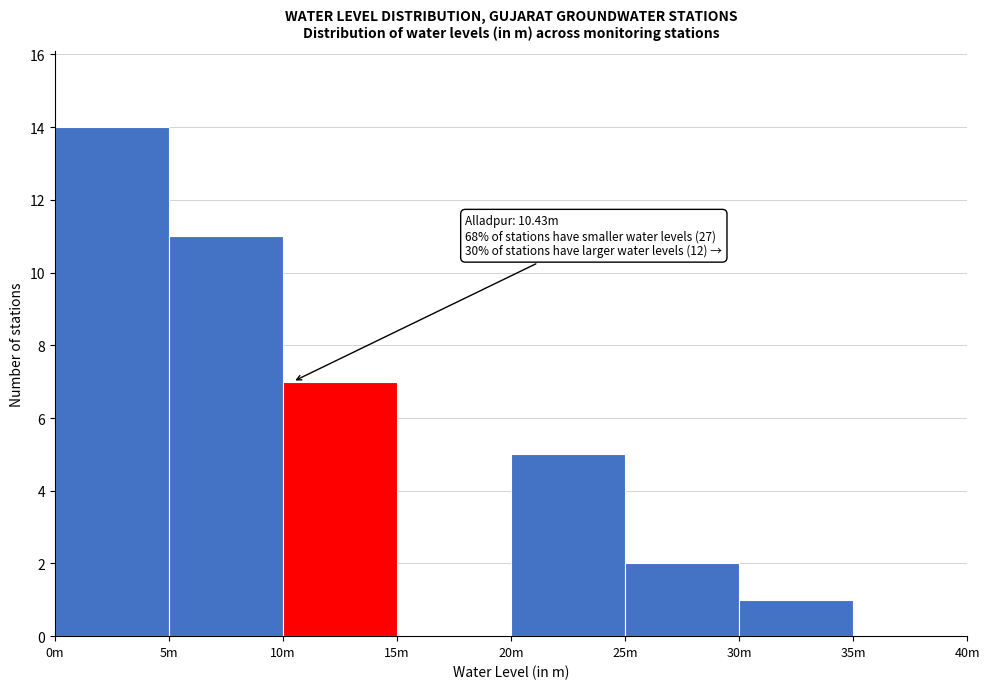

Reading left to right, transcribe all the data shown in this chart.

0m=14	5m=11	10m=7	15m=0	20m=5	25m=2	30m=1	35m=0